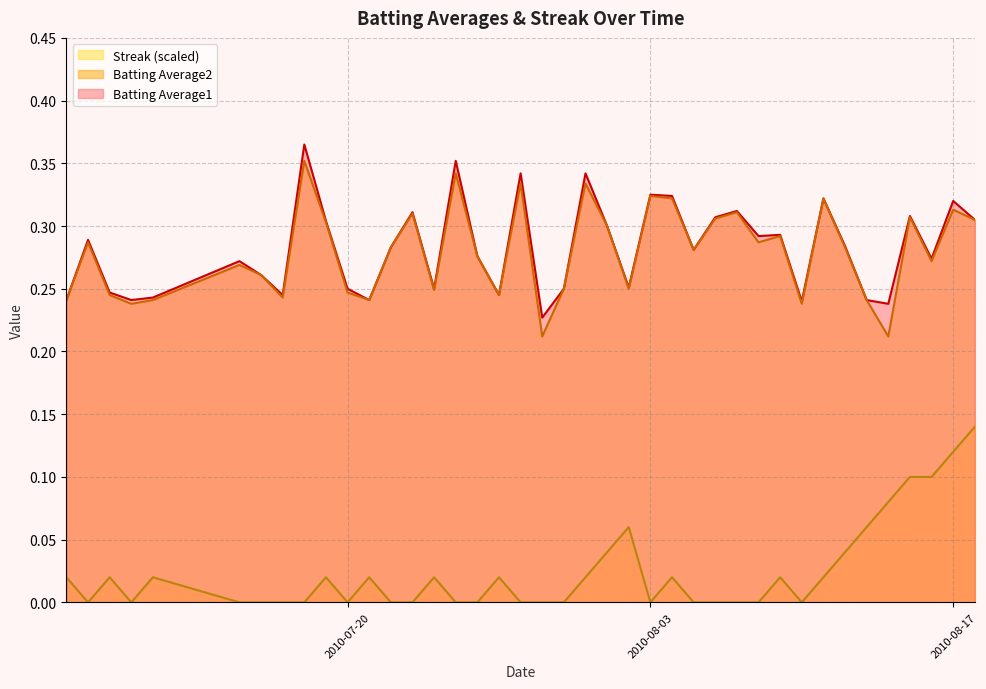

True or false: Streak (scaled) and Batting Average1 cross at least once.

False